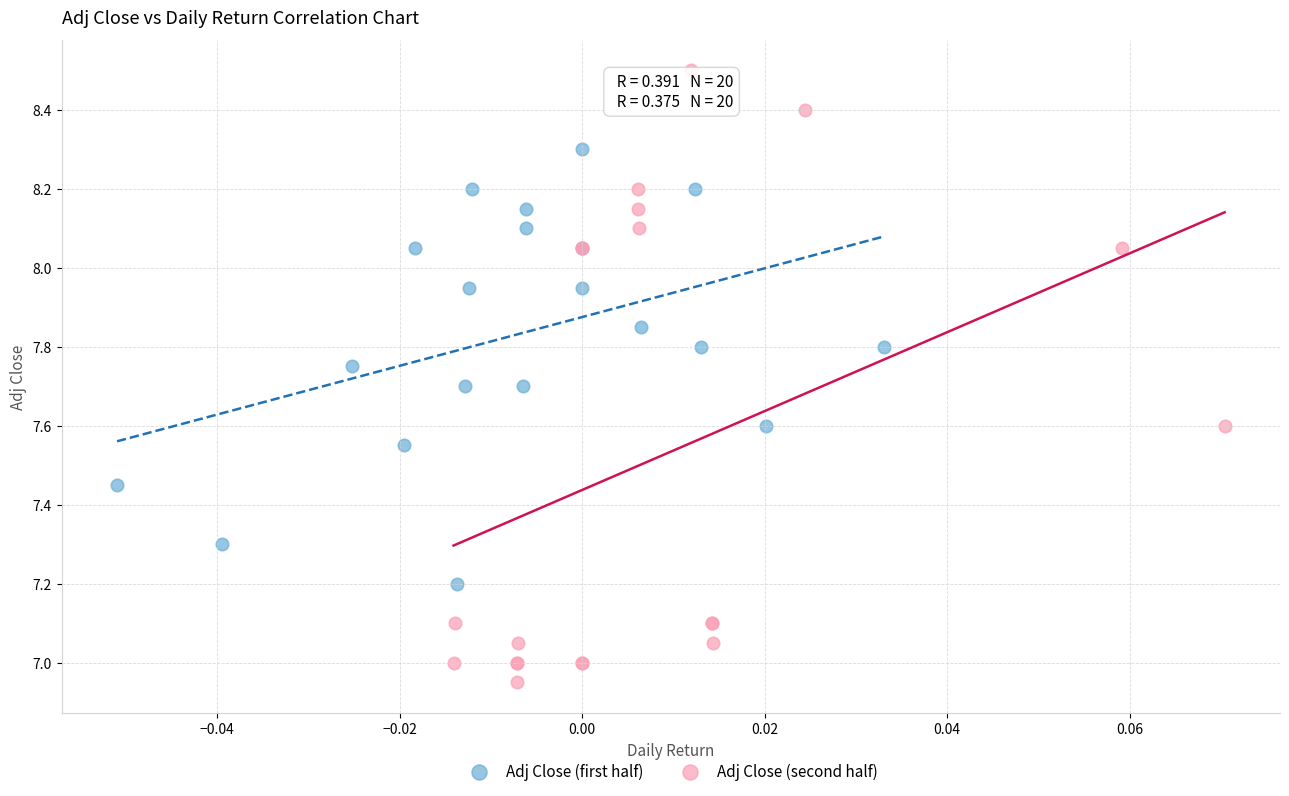

Which series has the largest Y range (max minus min)?

Adj Close (second half)